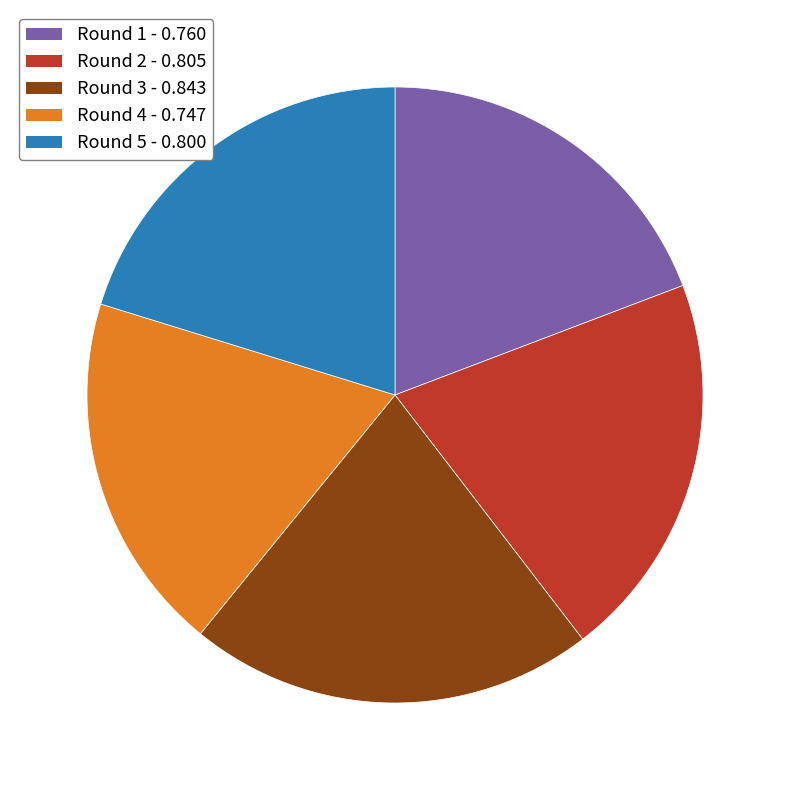

Which has a higher value, Round 5 or Round 4?

Round 5